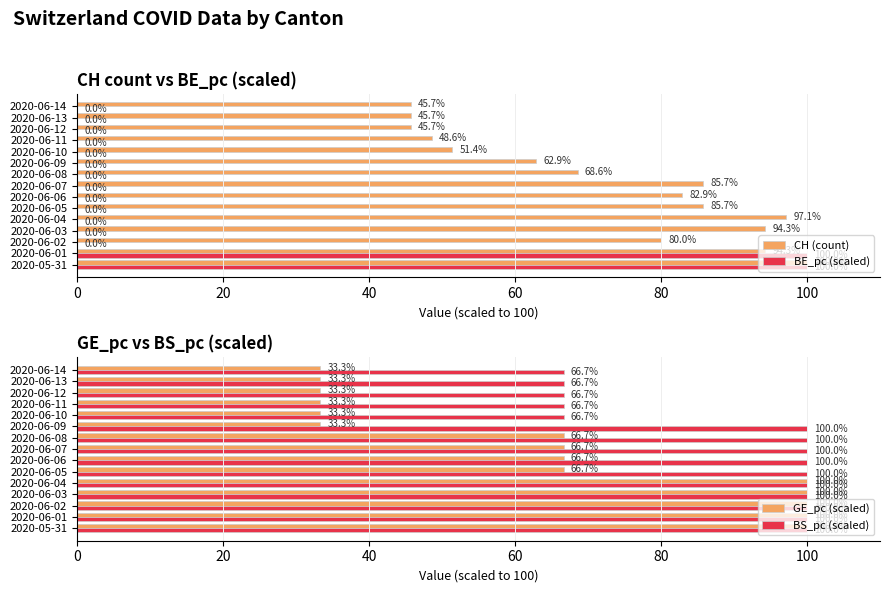

Reading right to left, extract all data points from this chart.

CH (count): 45.7	45.7	45.7	48.6	51.4	62.9	68.6	85.7	82.9	85.7	97.1	94.3	80.0	94.3	100.0
BE_pc (scaled): 0.0	0.0	0.0	0.0	0.0	0.0	0.0	0.0	0.0	0.0	0.0	0.0	0.0	100.0	100.0
GE_pc (scaled): 33.3	33.3	33.3	33.3	33.3	33.3	66.7	66.7	66.7	66.7	100.0	100.0	100.0	100.0	100.0
BS_pc (scaled): 66.7	66.7	66.7	66.7	66.7	100.0	100.0	100.0	100.0	100.0	100.0	100.0	100.0	100.0	100.0